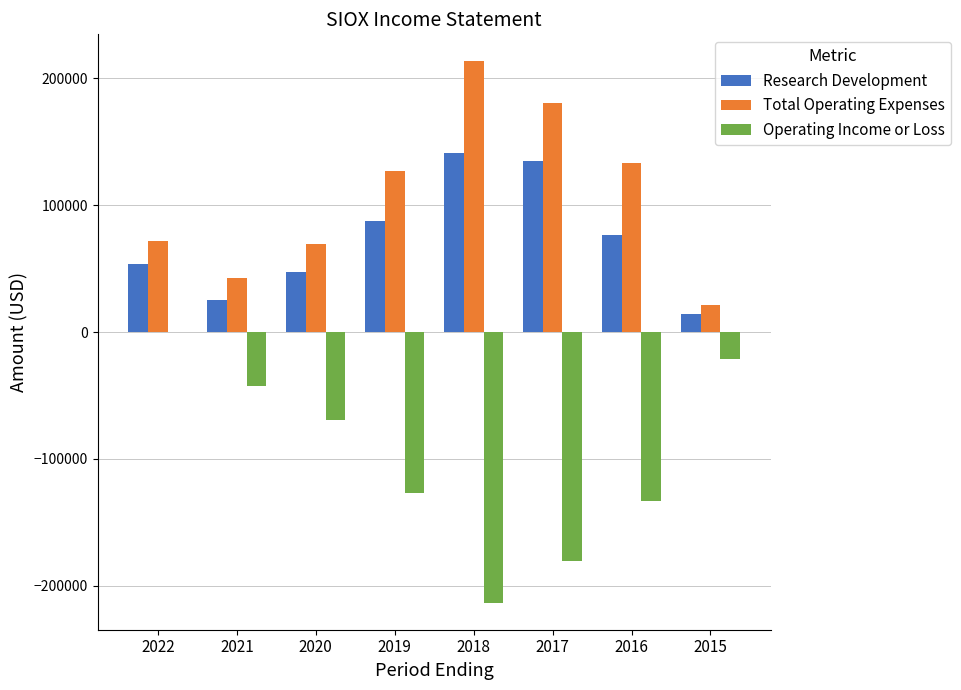

Is the value of Operating Income or Loss at 2019 greater than the value of Research Development at 2015?

No